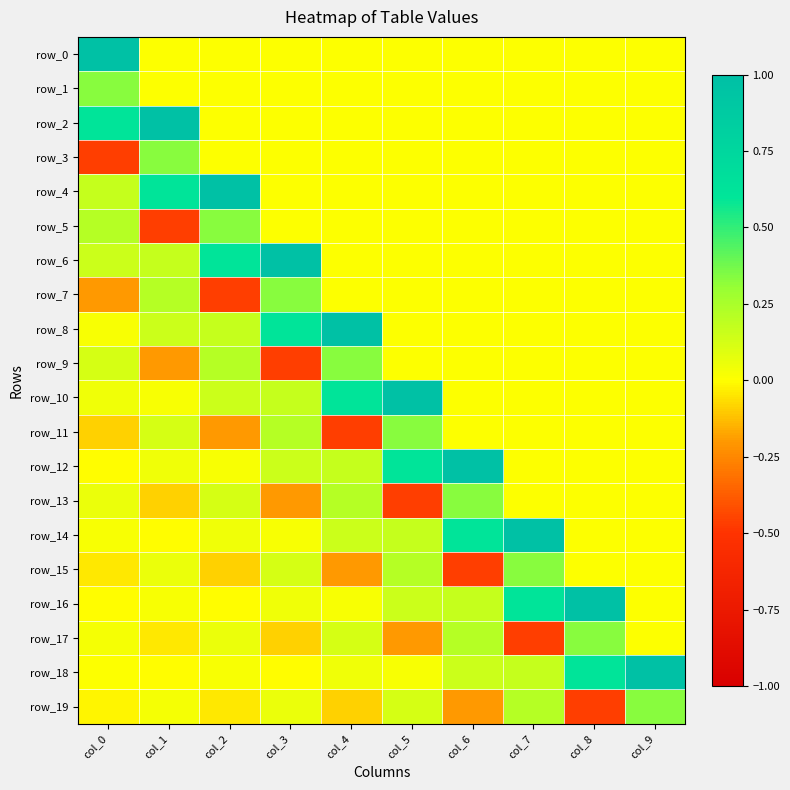

How many data points in row_3 are above 0?

1